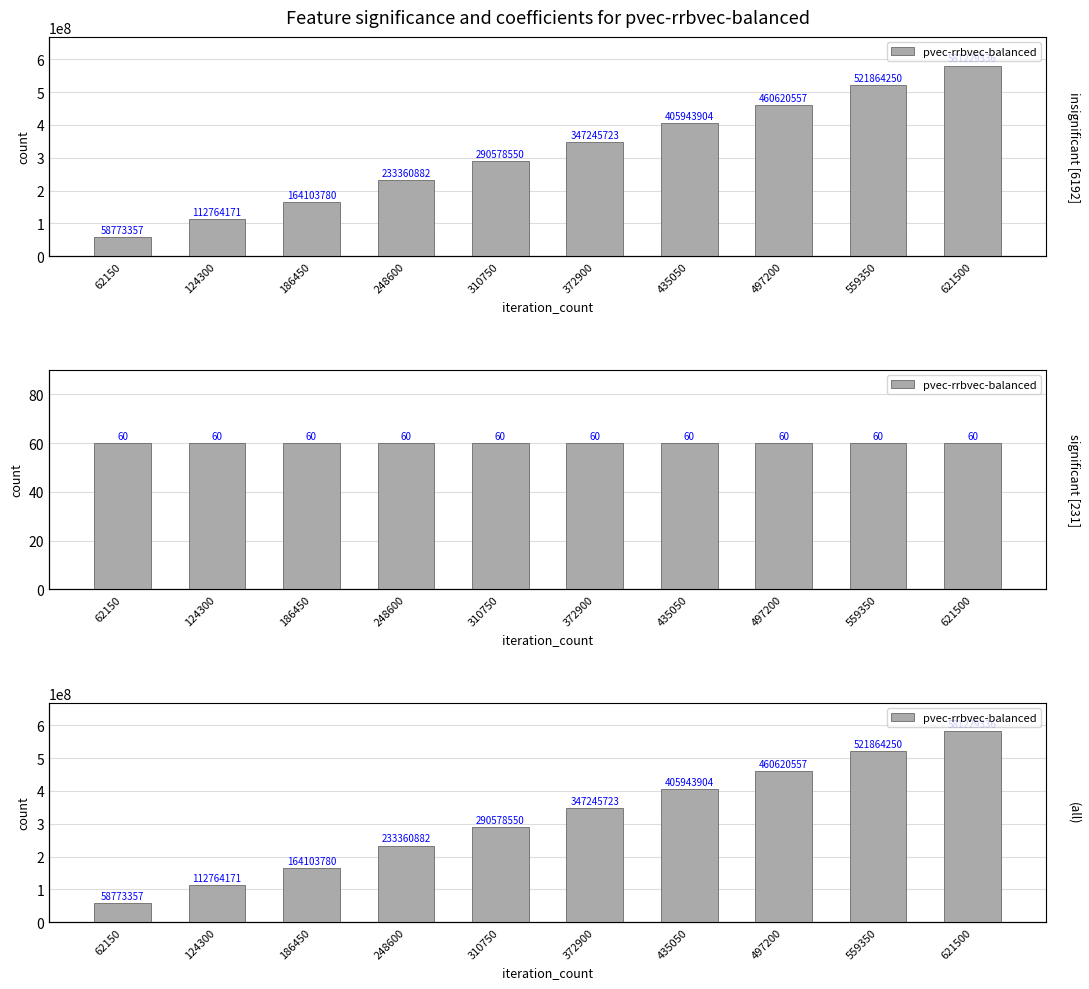

Reading left to right, extract all data points from this chart.

62150=58773357	124300=112764171	186450=164103780	248600=233360882	310750=290578550	372900=347245723	435050=405943904	497200=460620557	559350=521864250	621500=581229336